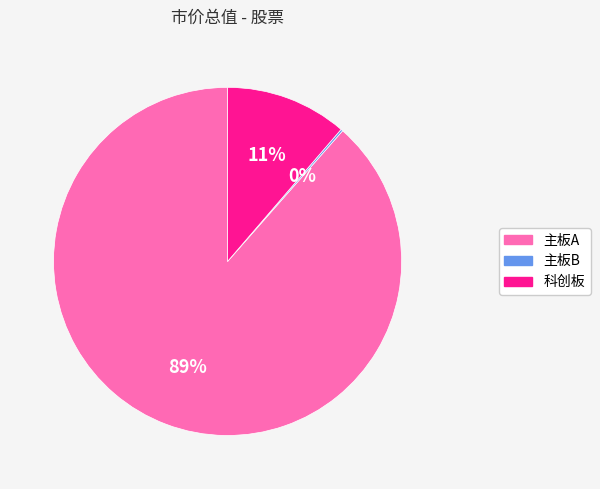

To the nearest percent, what portion does 主板A represent?

89%